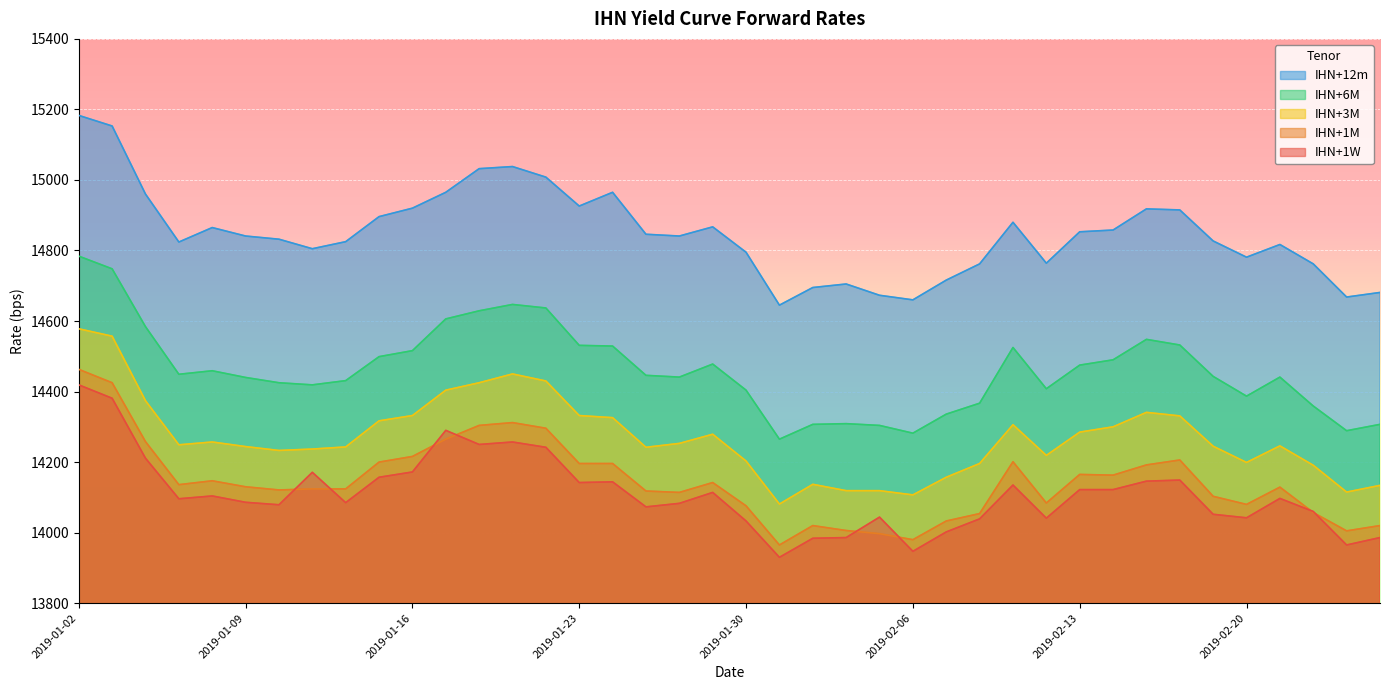

What are all the series names shown in the legend?

IHN+12m, IHN+6M, IHN+3M, IHN+1M, IHN+1W